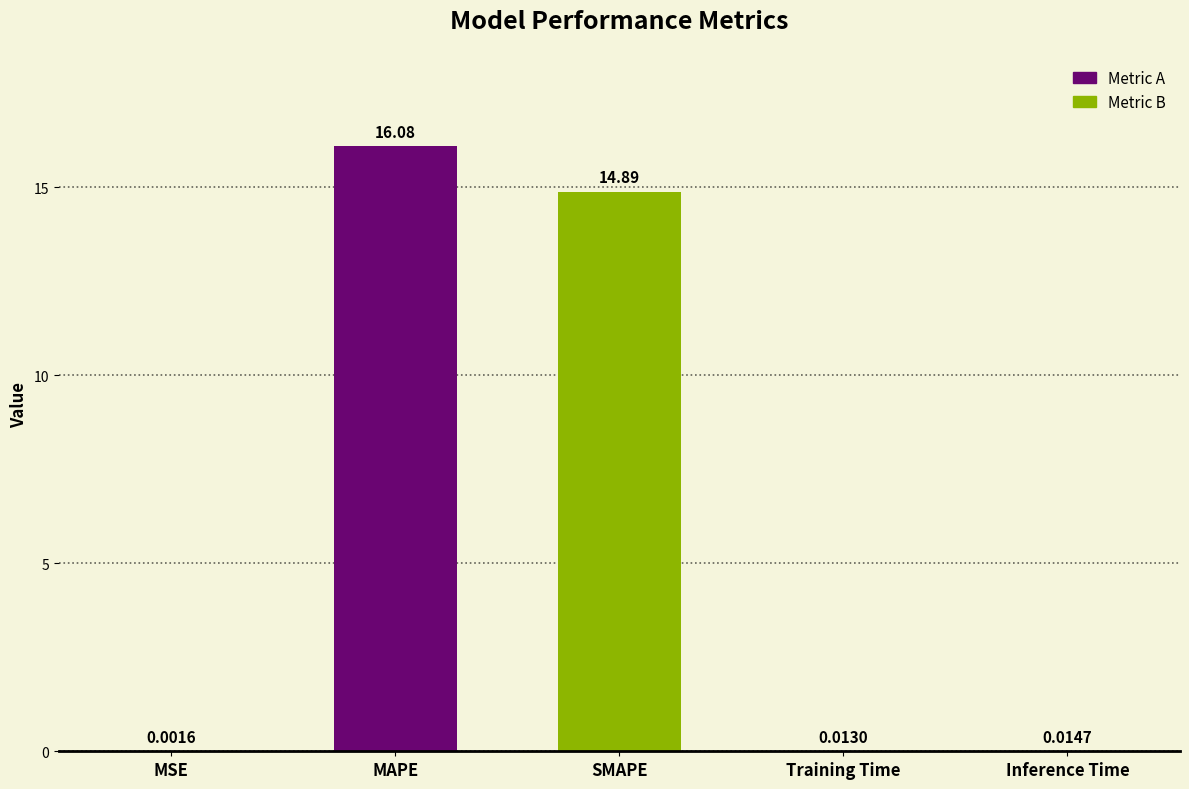

What value does the data have at SMAPE?

14.9